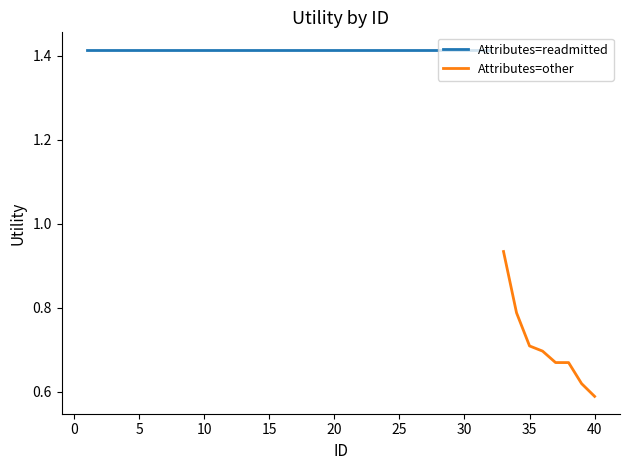

What is the value of the Attributes=readmitted point at the 15th from the left?

1.4